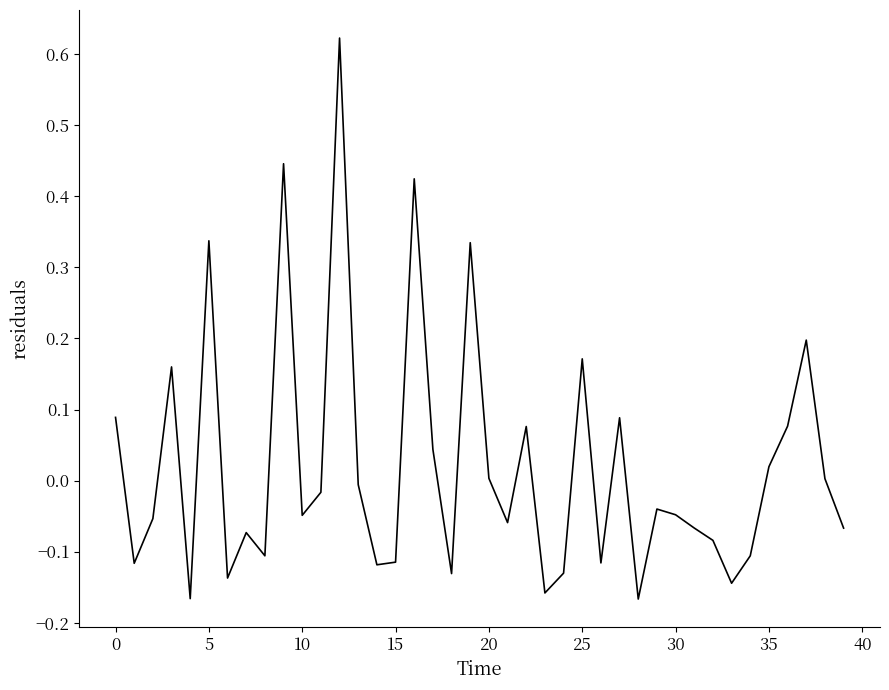

What is the difference between the maximum and minimum values?

0.8